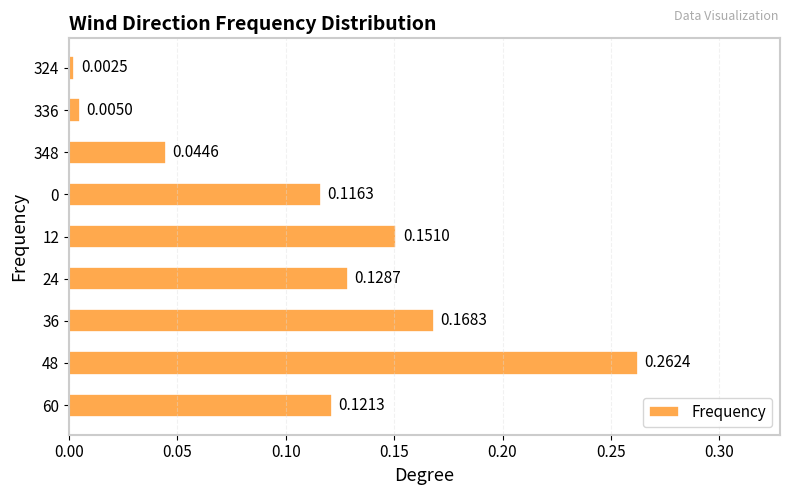

At which label is the value closest to 0?

324